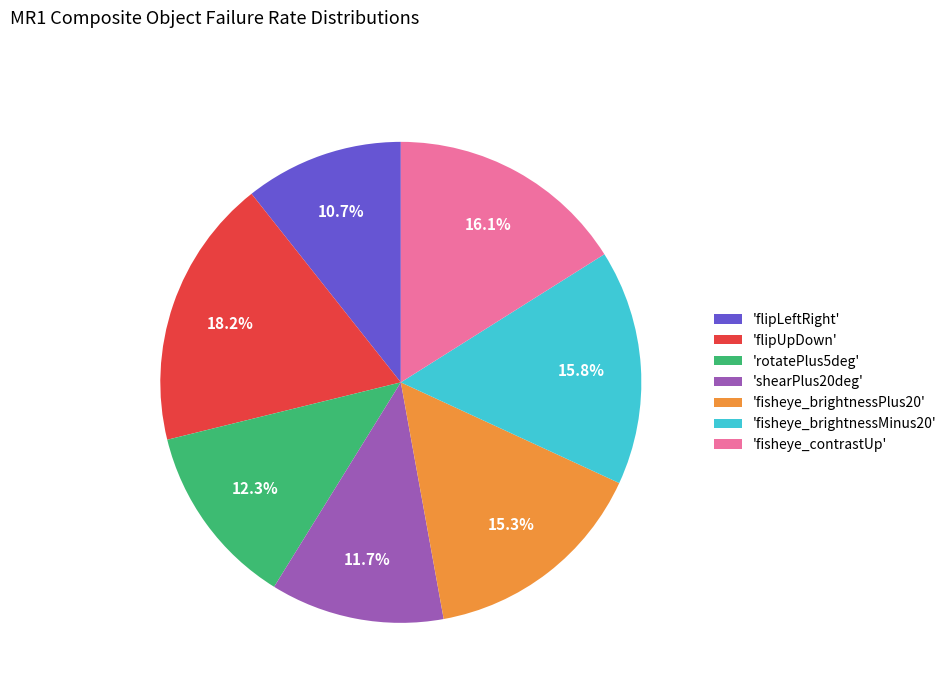

Which has a higher value, 'flipUpDown' or 'flipLeftRight'?

'flipUpDown'